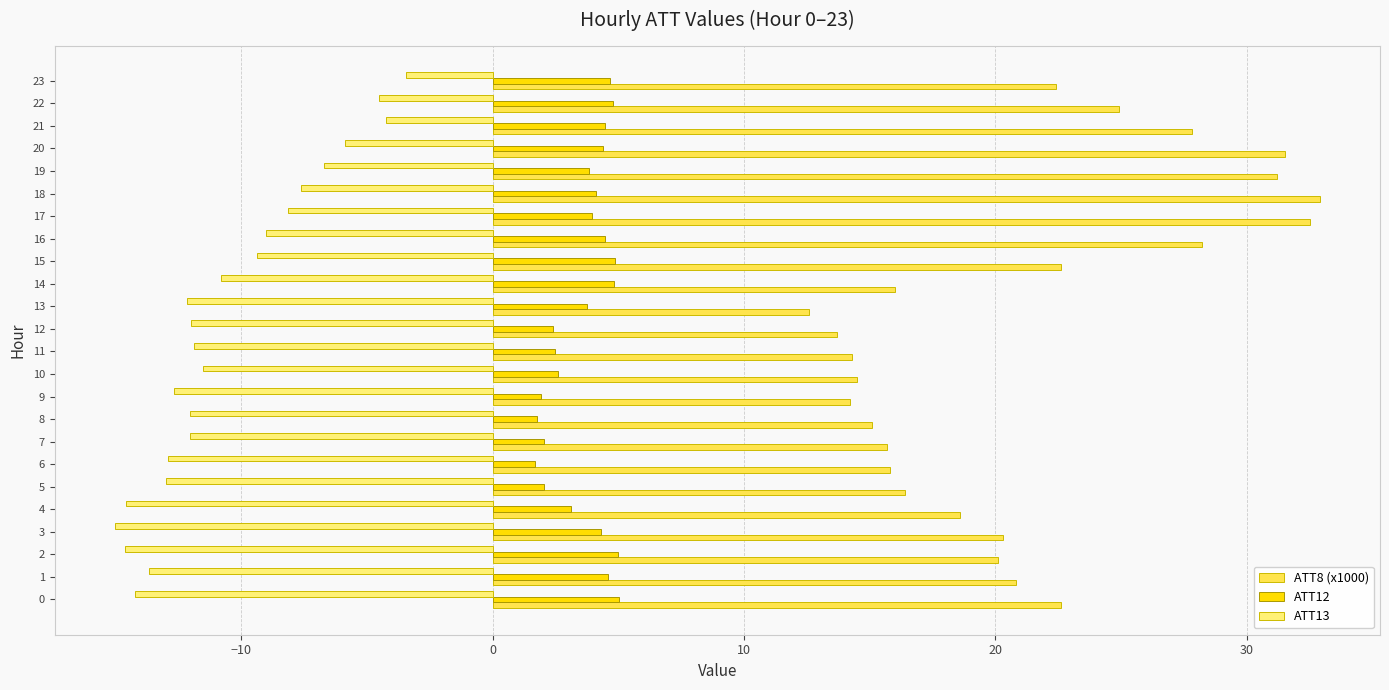

The value of ATT8 (x1000) at 7 is 15.7. True or false?

True